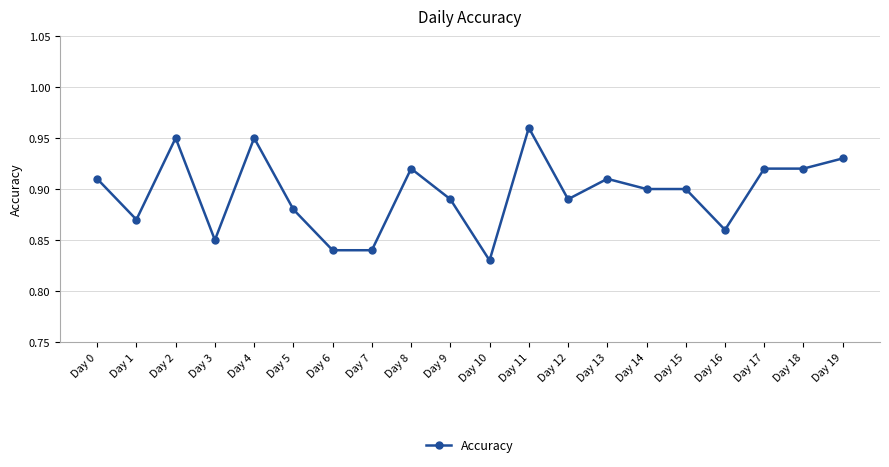

Where is the first local minimum?

Day 1